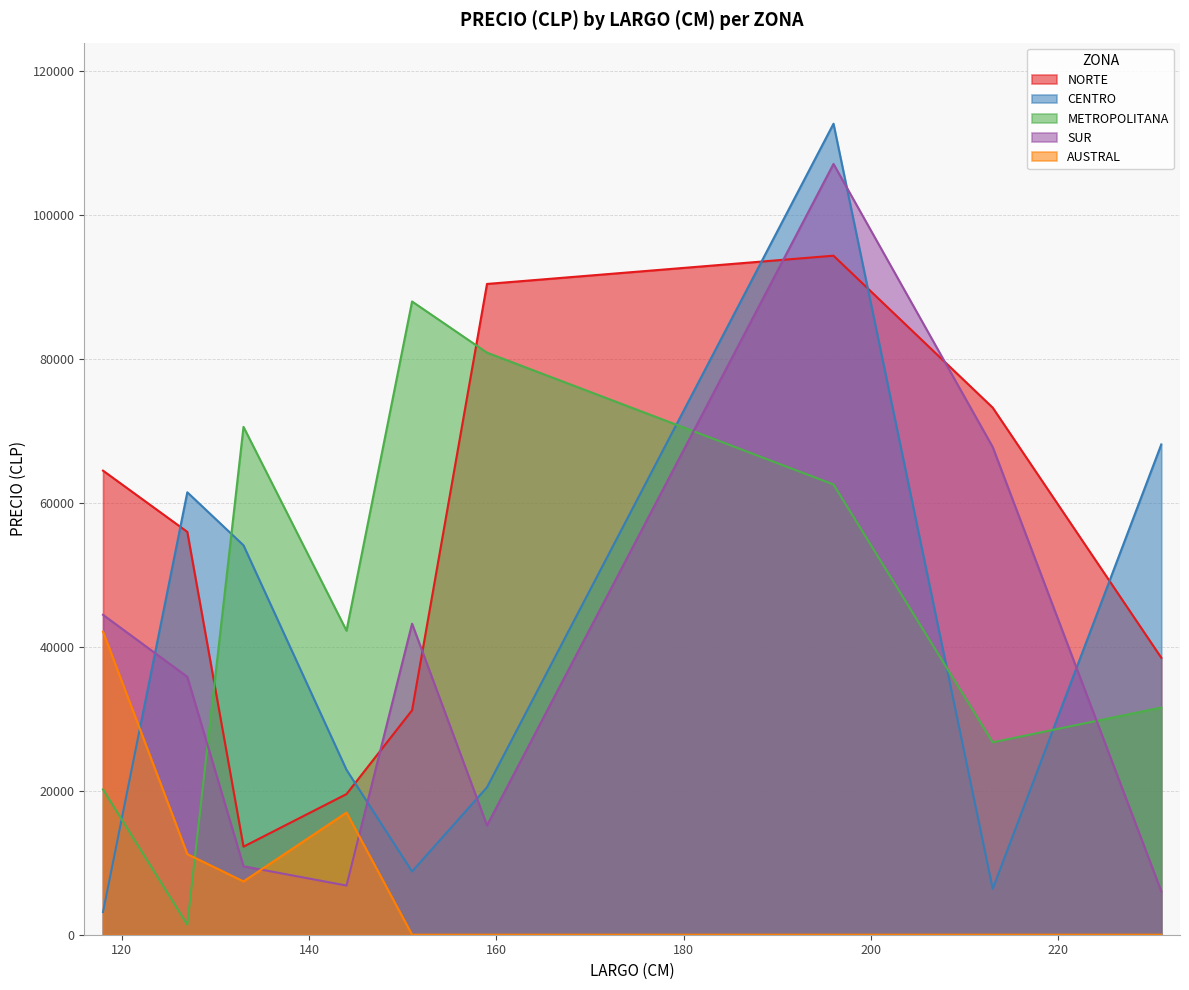

What is the spread (max minus min) of values at 231?

68114